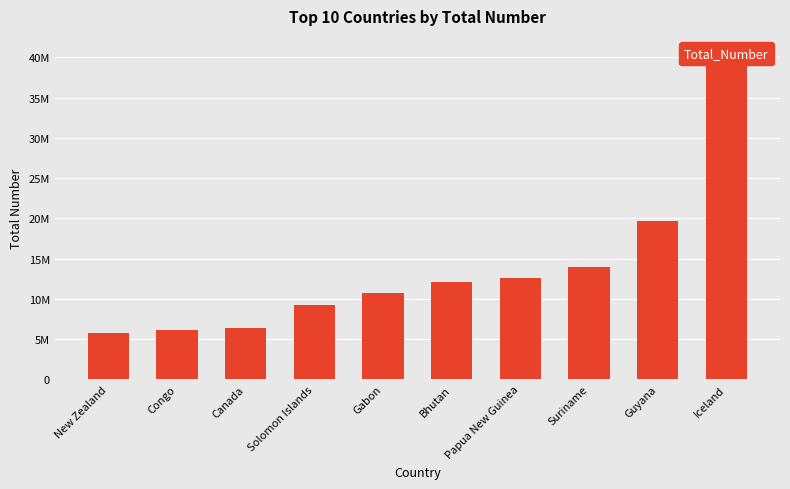

Reading left to right, extract all data points from this chart.

New Zealand=5706643.6	Congo=6069651.6	Canada=6400194.6	Solomon Islands=9231819.8	Gabon=10664314.9	Bhutan=12080837.2	Papua New Guinea=12566416.8	Suriname=14000179.6	Guyana=19611067.7	Iceland=40634351.5